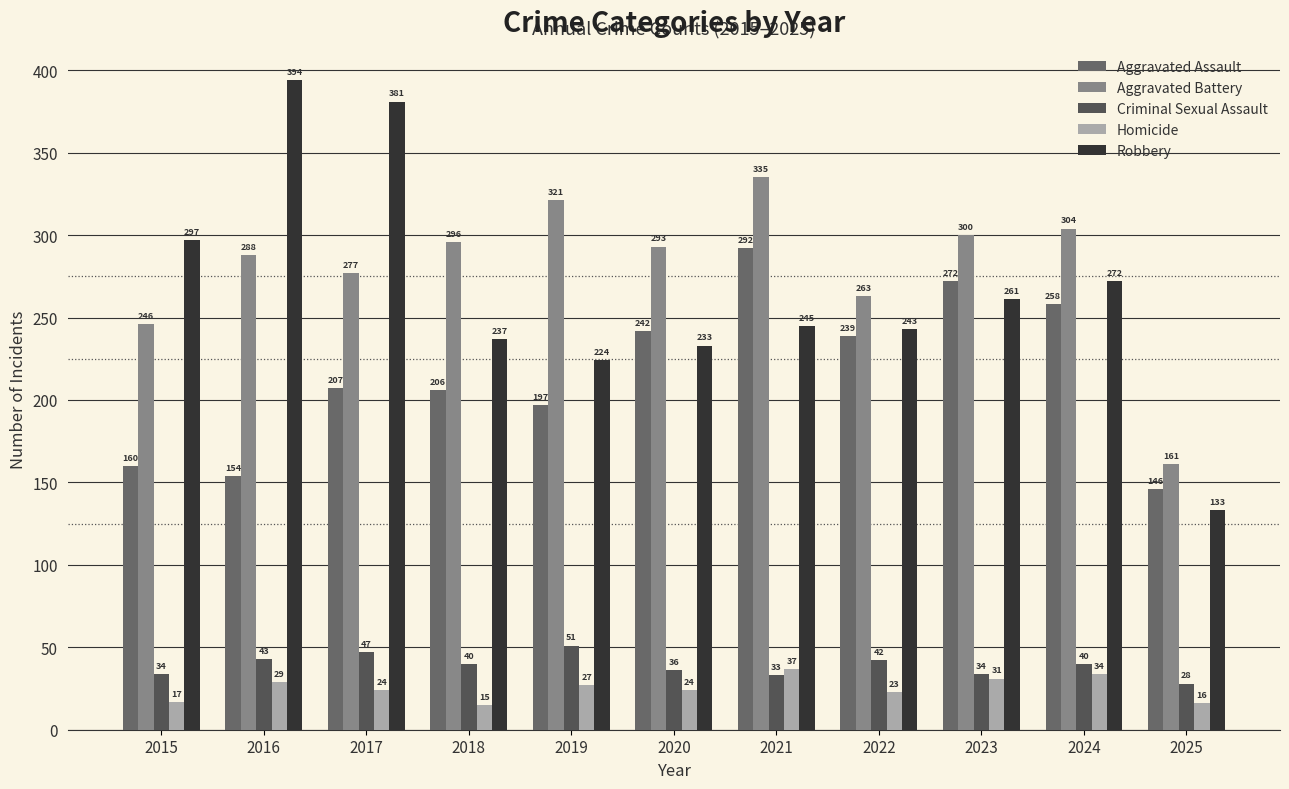

Is it true that Aggravated Assault equals 316 at 2022?

False